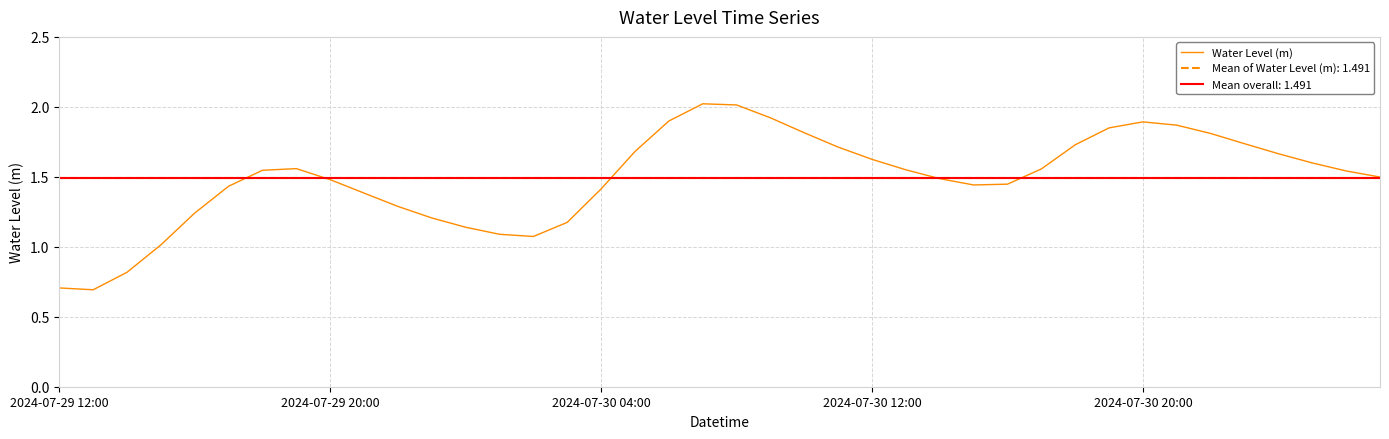

The value at 30 is 0.7. True or false?

False